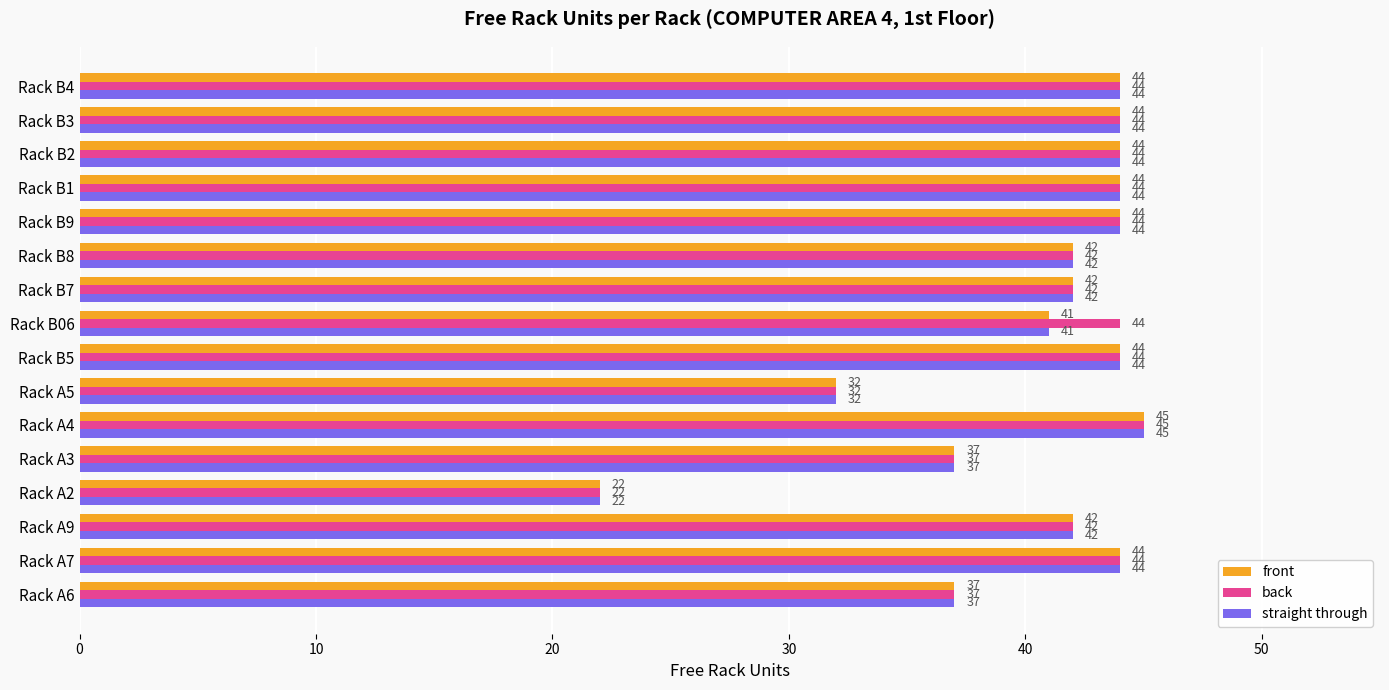

Is the value of back at Rack A4 greater than the value of front at Rack A3?

Yes